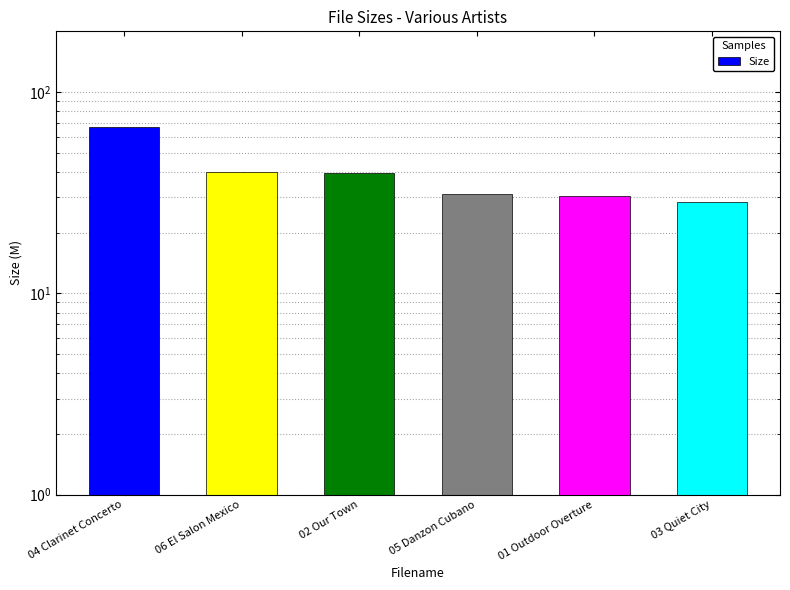

Rank the categories by value from highest to lowest.

04 Clarinet Concerto, 06 El Salon Mexico, 02 Our Town, 05 Danzon Cubano, 01 Outdoor Overture, 03 Quiet City